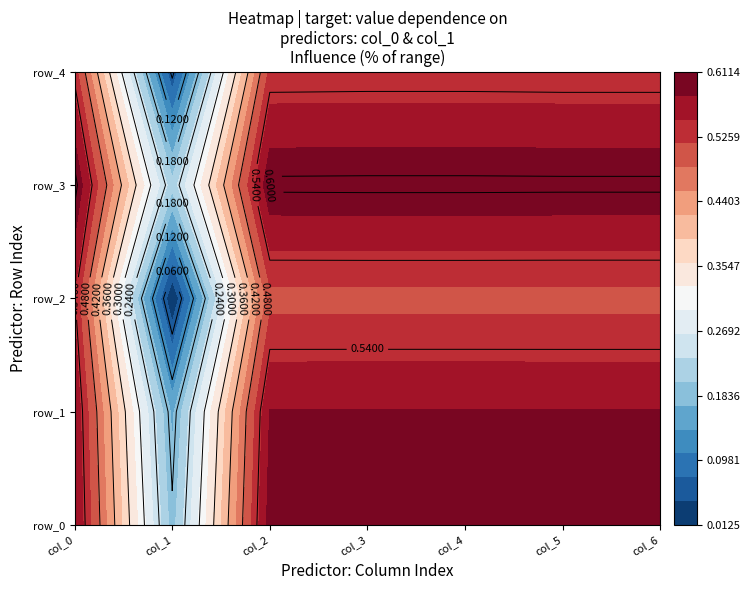

Is it true that col_0 equals 0.2 at 4?

False